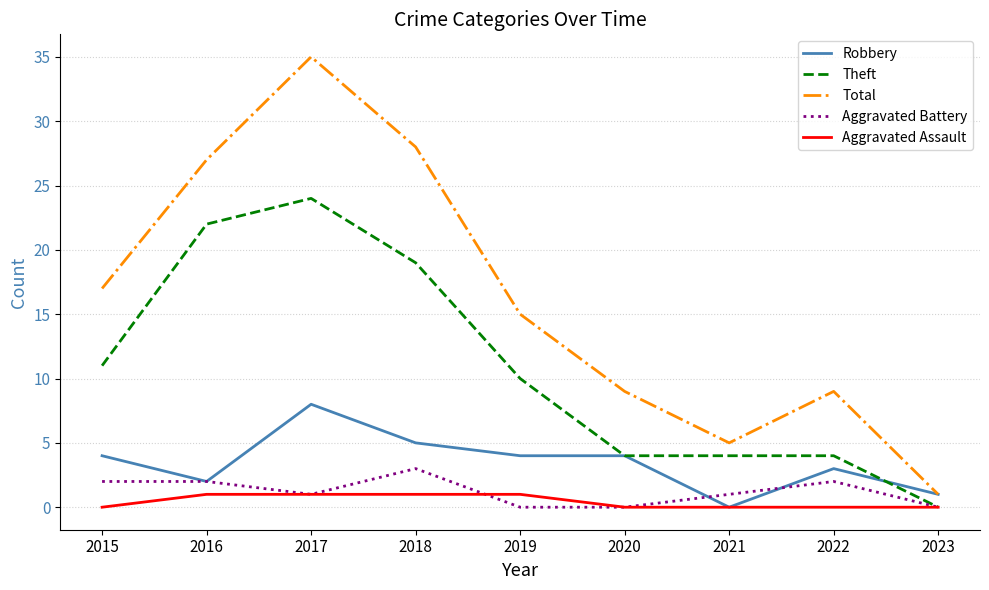

At which category is the sum across all series the highest?

2017